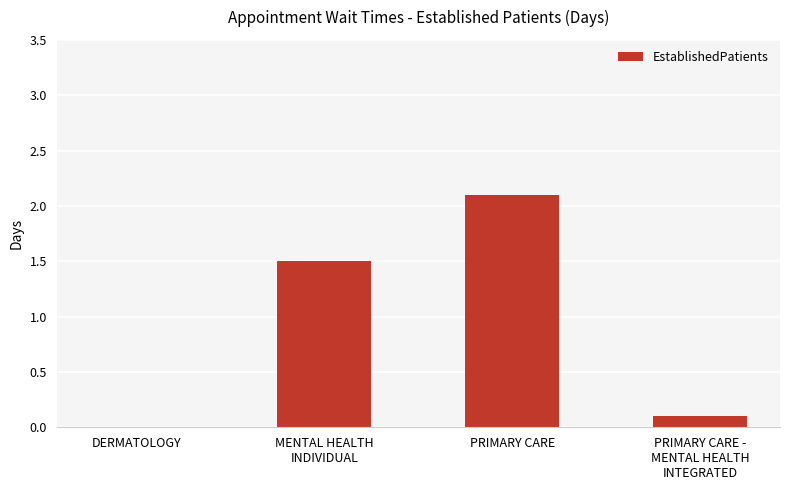

What is the sum of all values?

3.7